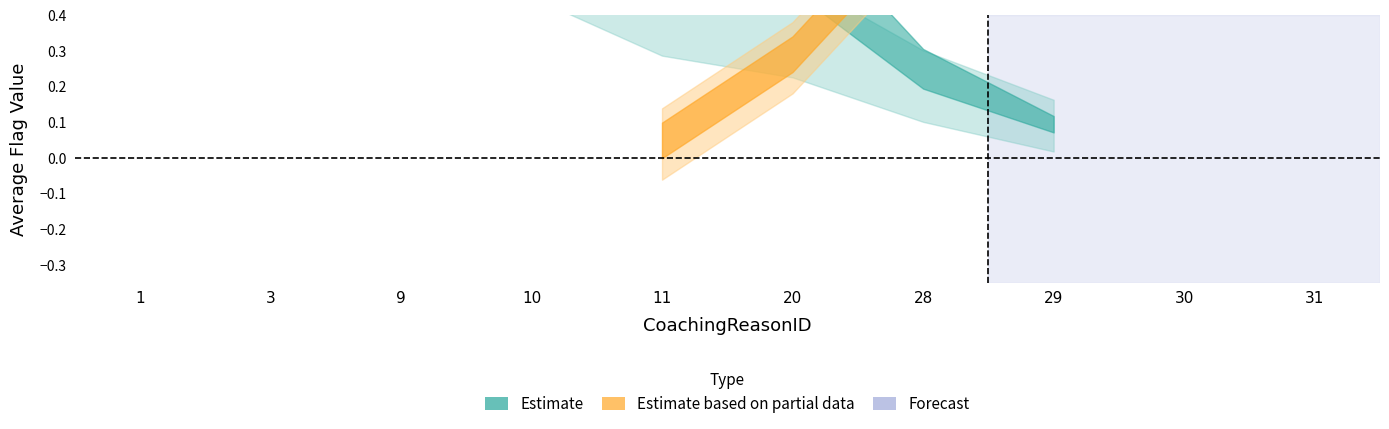

What is the sum of all isReinforcement_lower values?

4.6